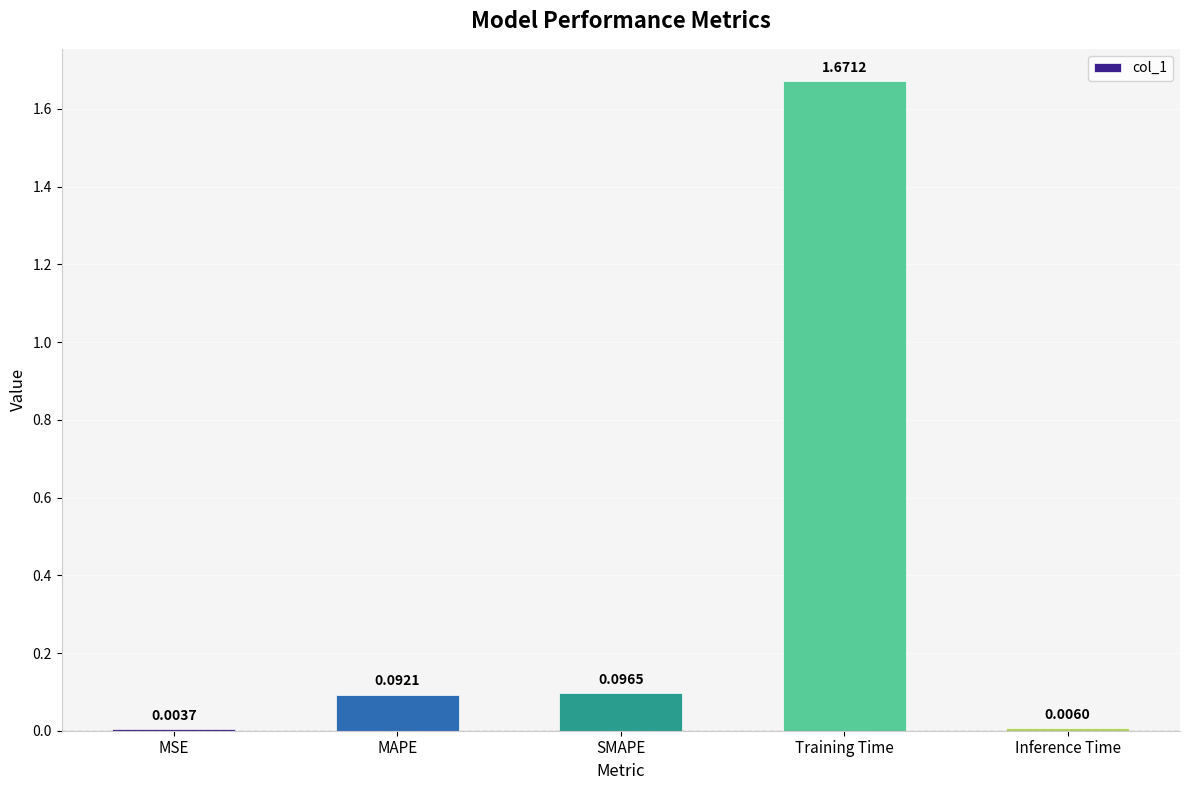

Which label corresponds to the largest value in the chart?

Training Time